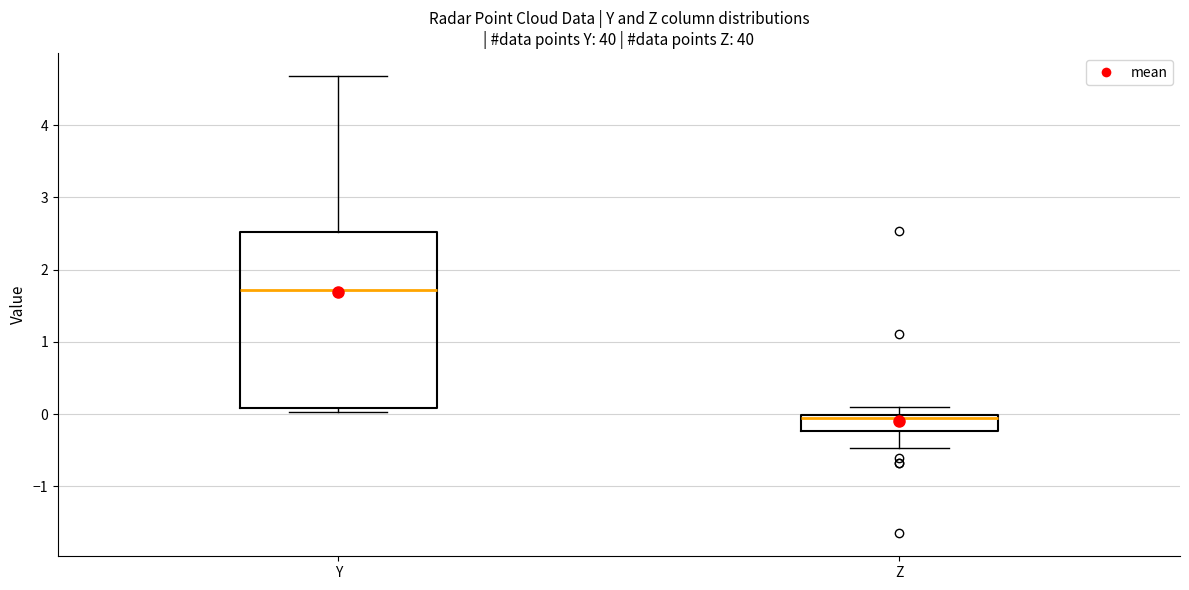

Comparing the boxes themselves (not the whiskers), which one is the tallest?

Y